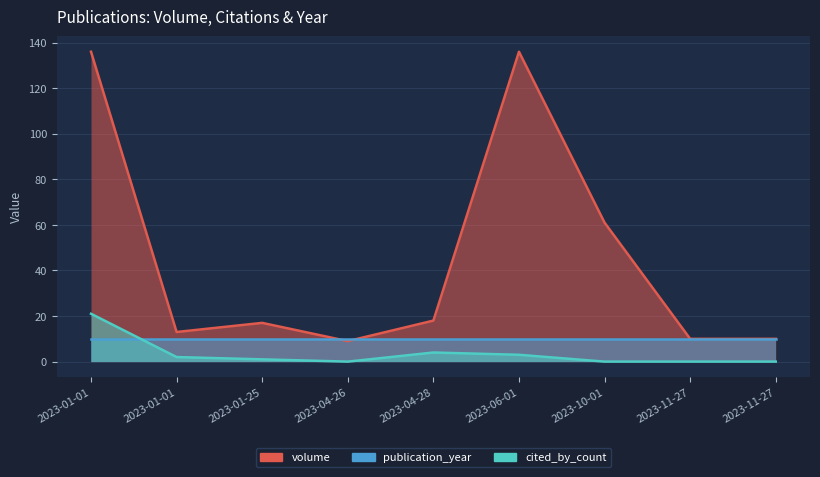

At which category is the sum across all series the highest?

2023-01-01